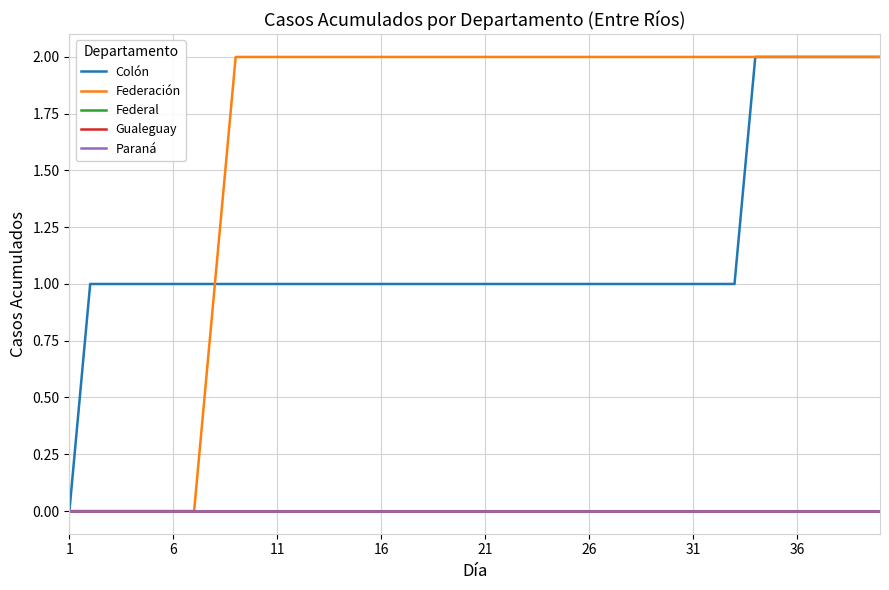

List the series in order of their peak value, highest first.

Colón, Federación, Federal, Gualeguay, Paraná